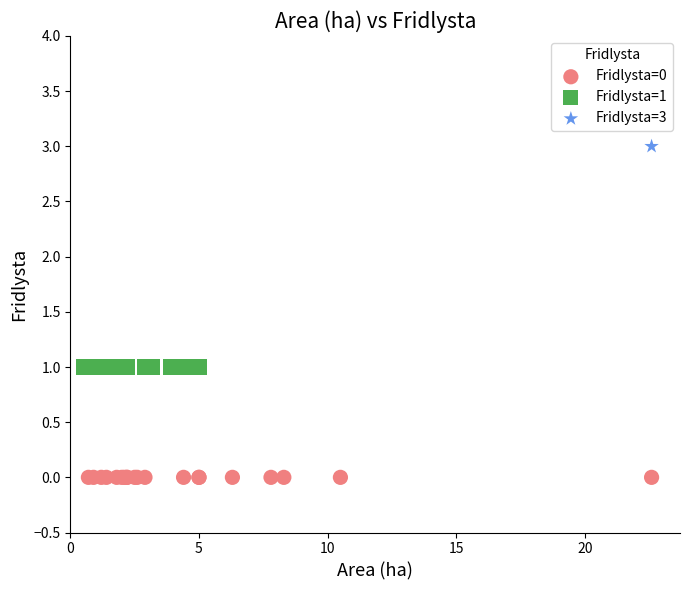

What are all the series names shown in the legend?

Fridlysta=0, Fridlysta=1, Fridlysta=3